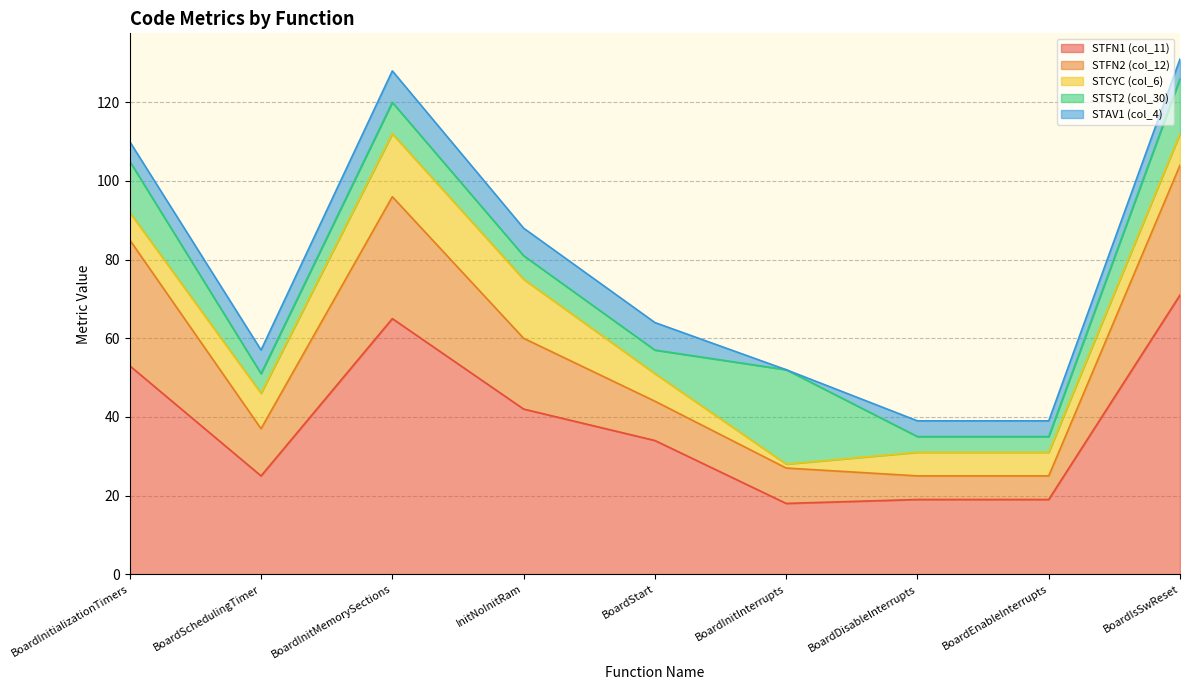

True or false: STFN2 (col_12) has more than 0 points higher than both neighbors.

True